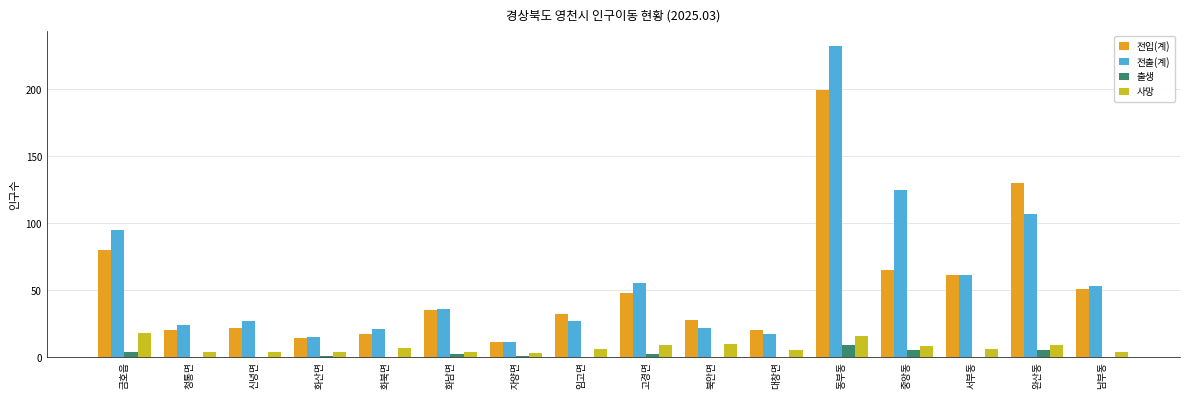

Which category has the highest value in the 출생 series?

동부동